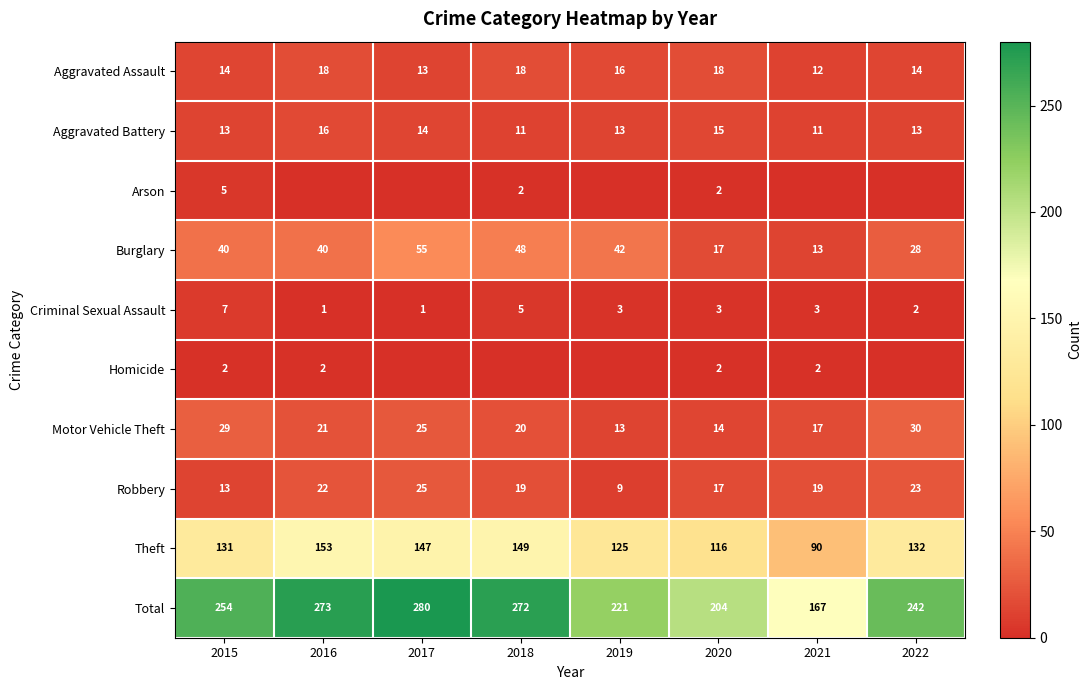

Which label corresponds to the smallest value in the chart?

2016